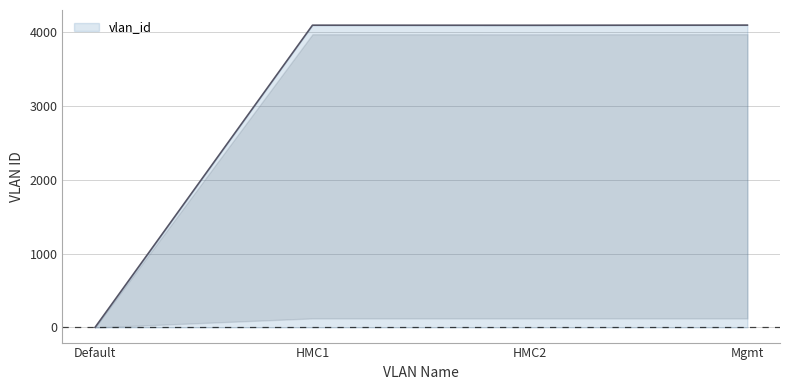

Which has a higher value, Mgmt or Default?

Mgmt